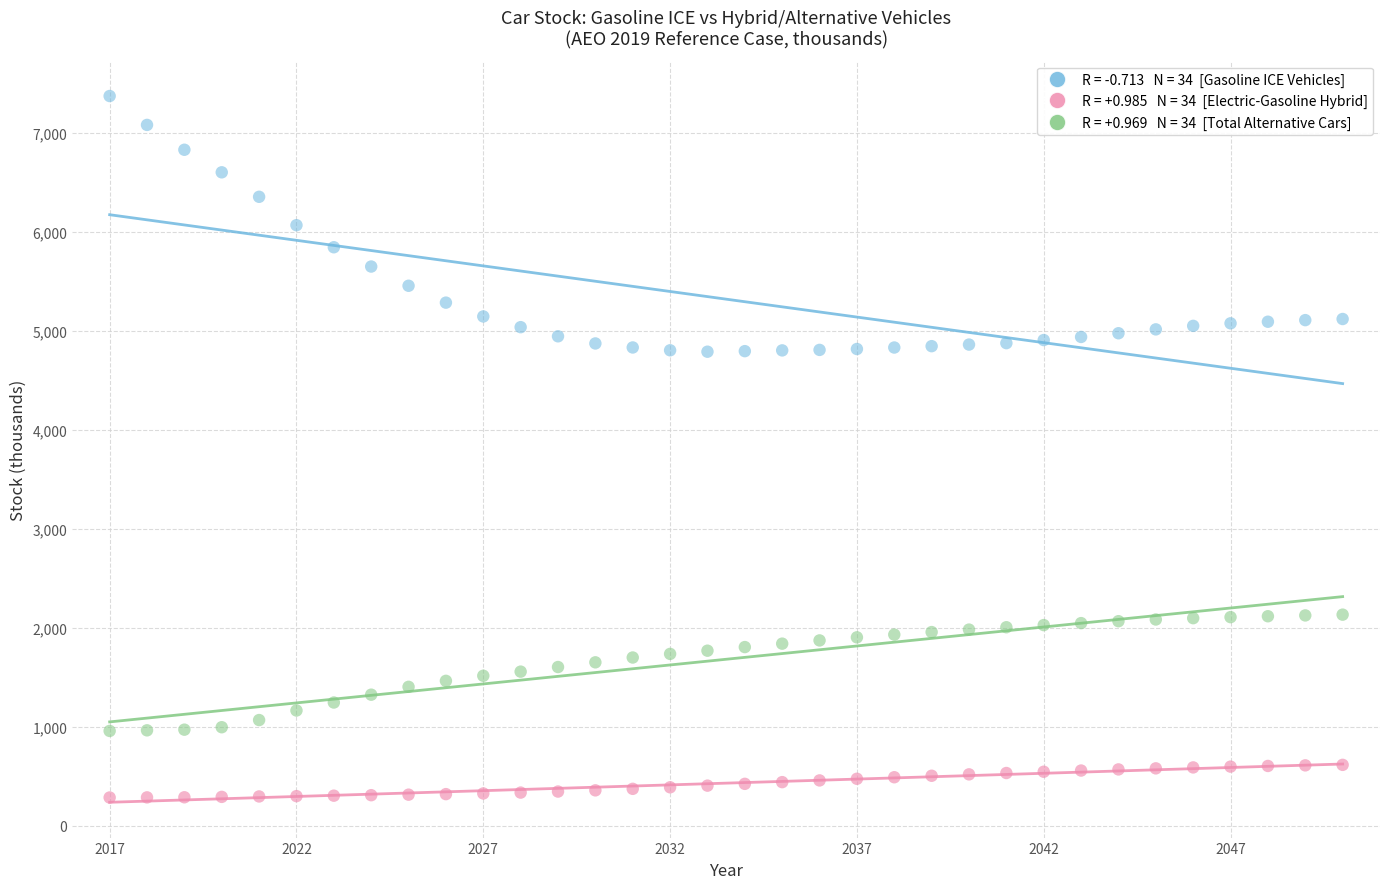

Across all data points, what is the range of Y values (max minus min)?

7086.1